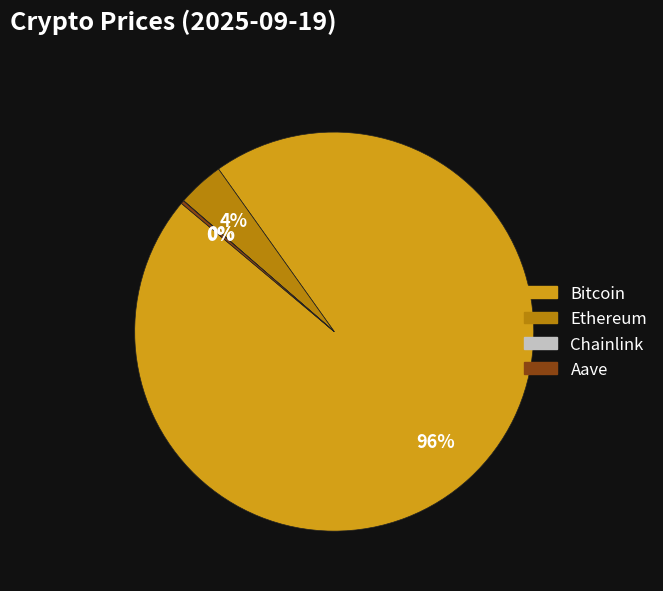

To the nearest percent, what percentage of the pie is Ethereum?

4%